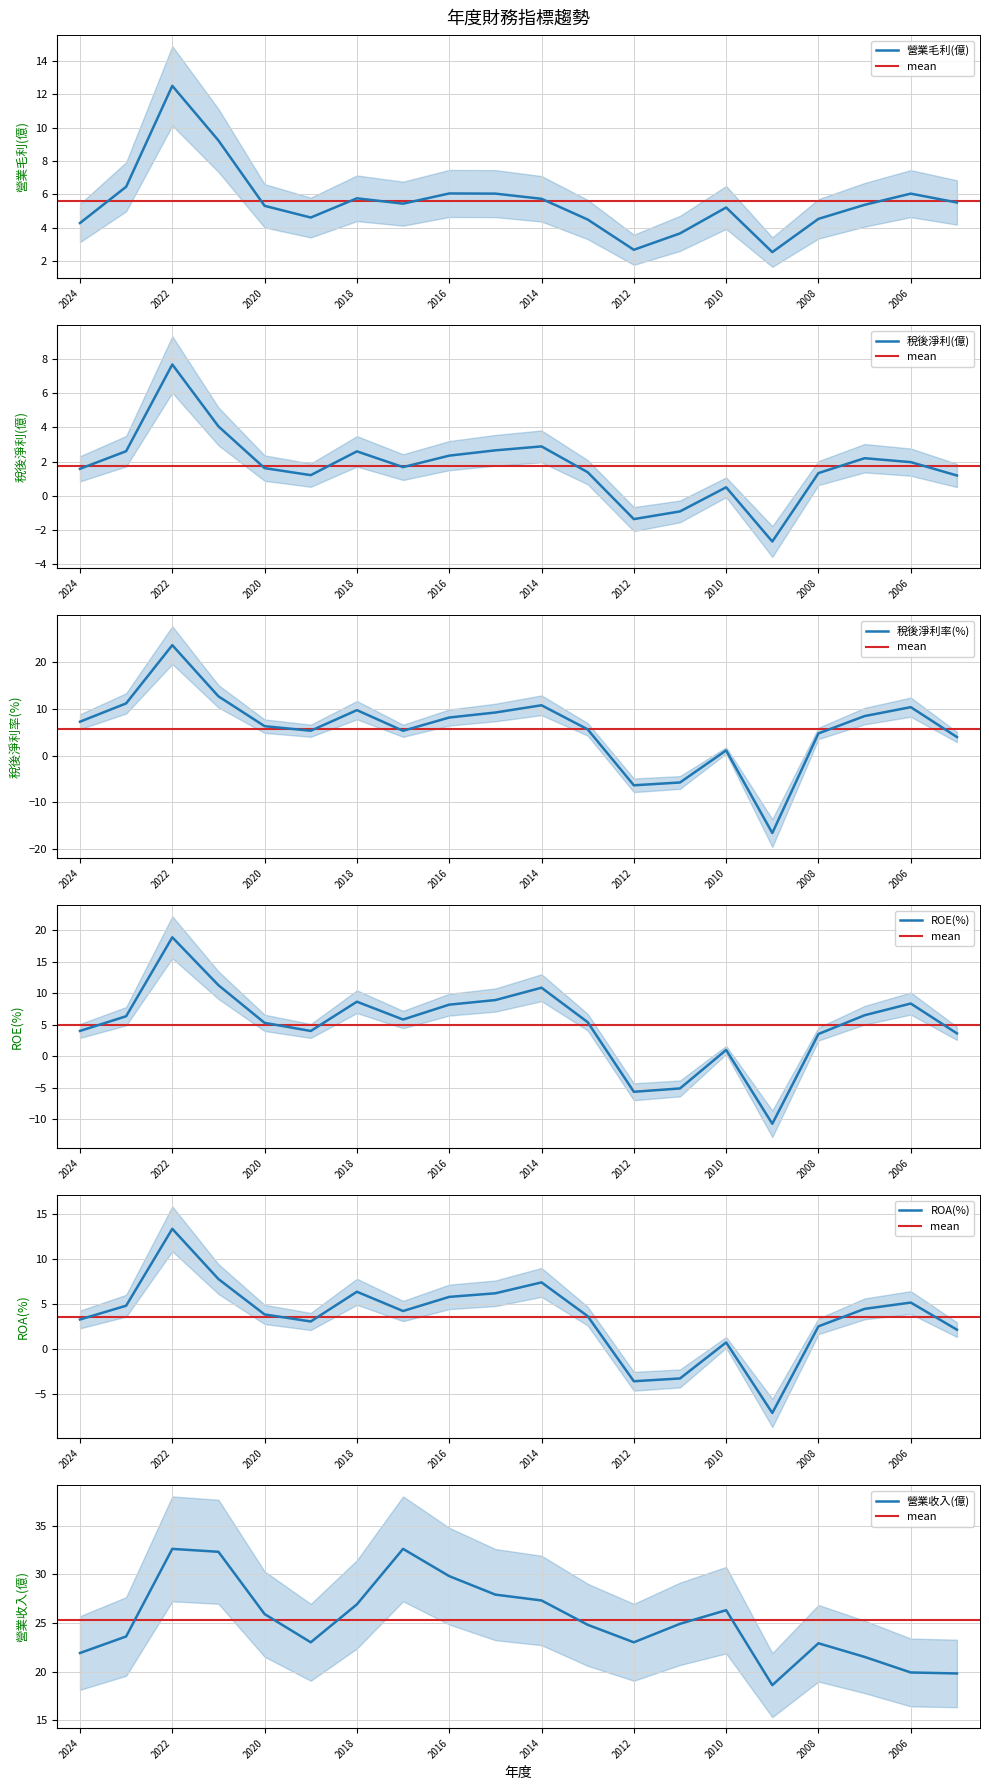

Rank the series at 2021 from highest to lowest value.

營業收入(億), 稅後淨利率(%), ROE(%), 營業毛利(億), ROA(%), 稅後淨利(億)